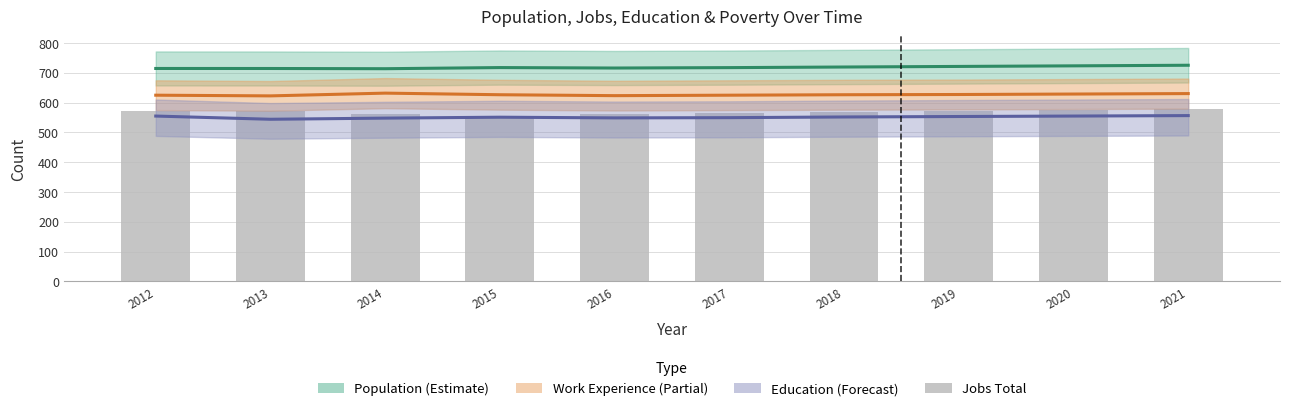

Which has a higher value, 2016 or 2013?

2016